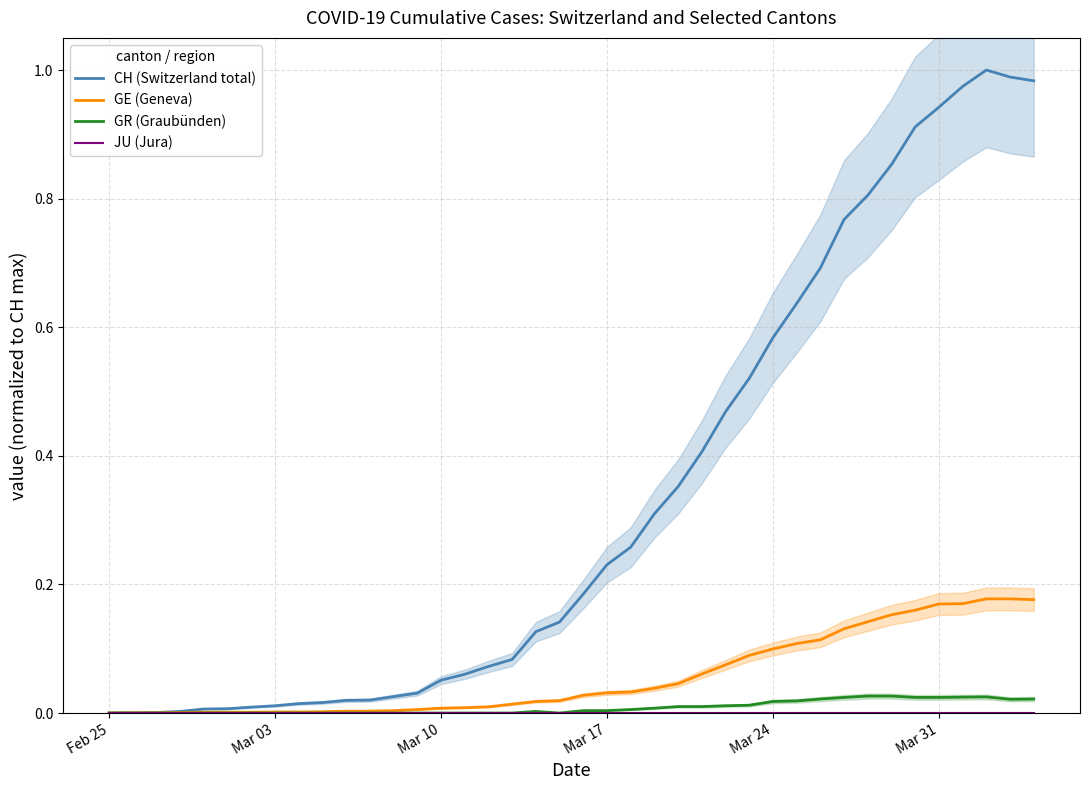

List the series in order of their peak value, lowest first.

JU (Jura), GR (Graubünden), GE (Geneva), CH (Switzerland total)